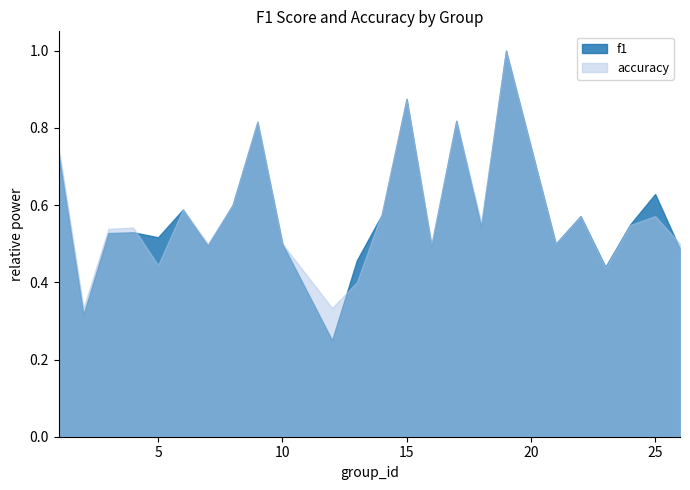

What is the highest value of the f1 series?

1.0